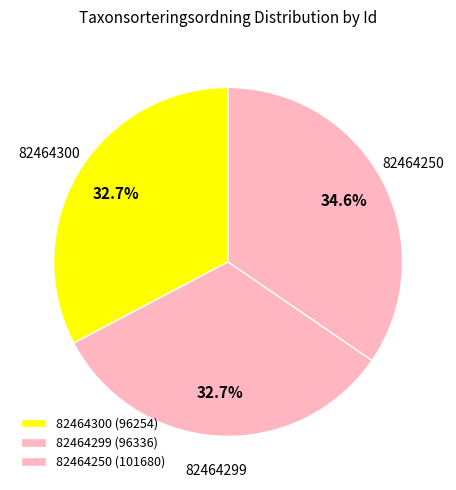

Is 82464250 the majority of the pie?

No